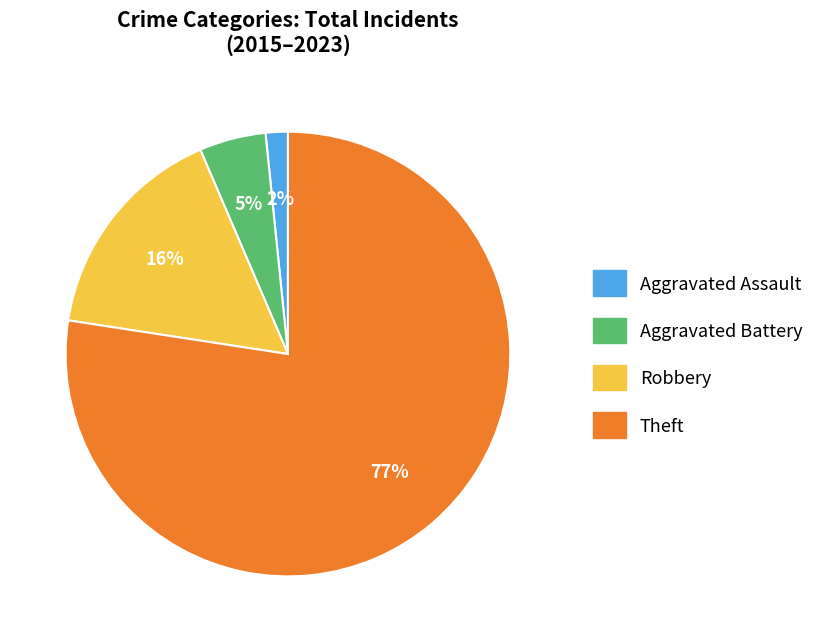

Which category accounts for the majority?

Theft